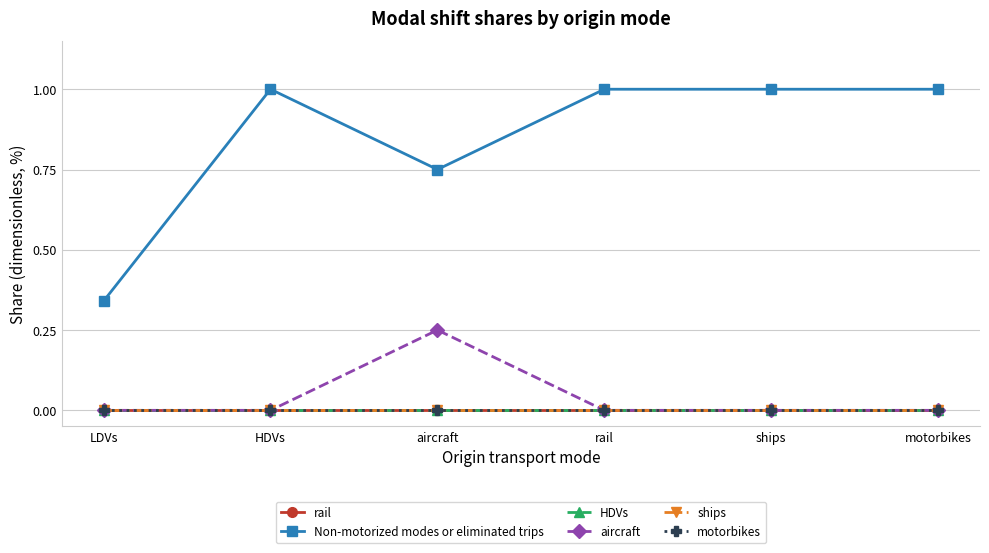

Does the chart have visible grid lines?

Yes